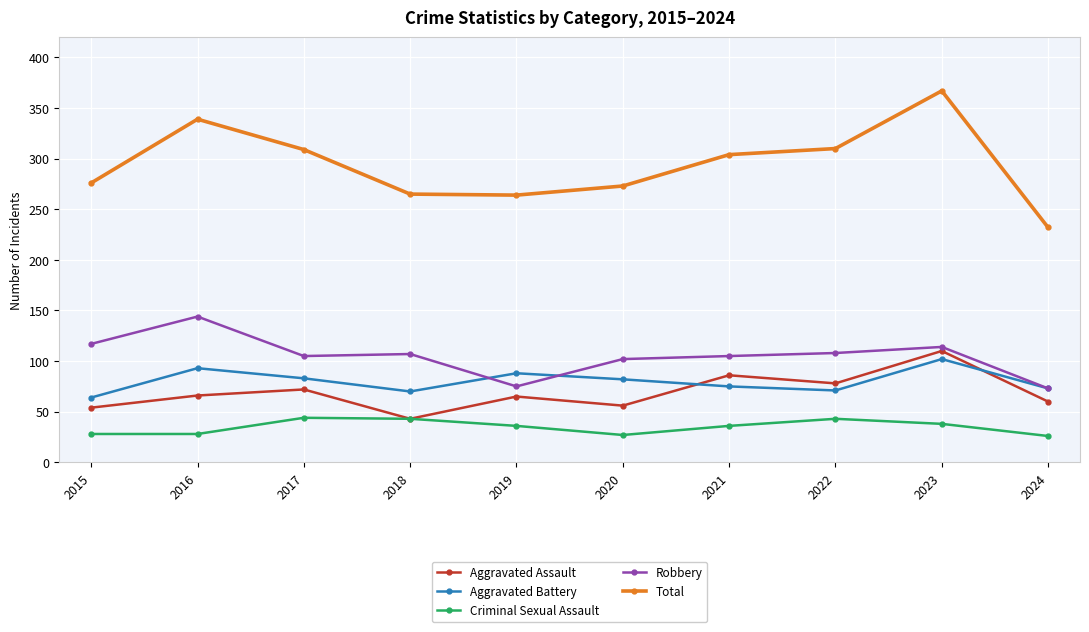

Which series changed the most between 2016 and 2022?

Robbery